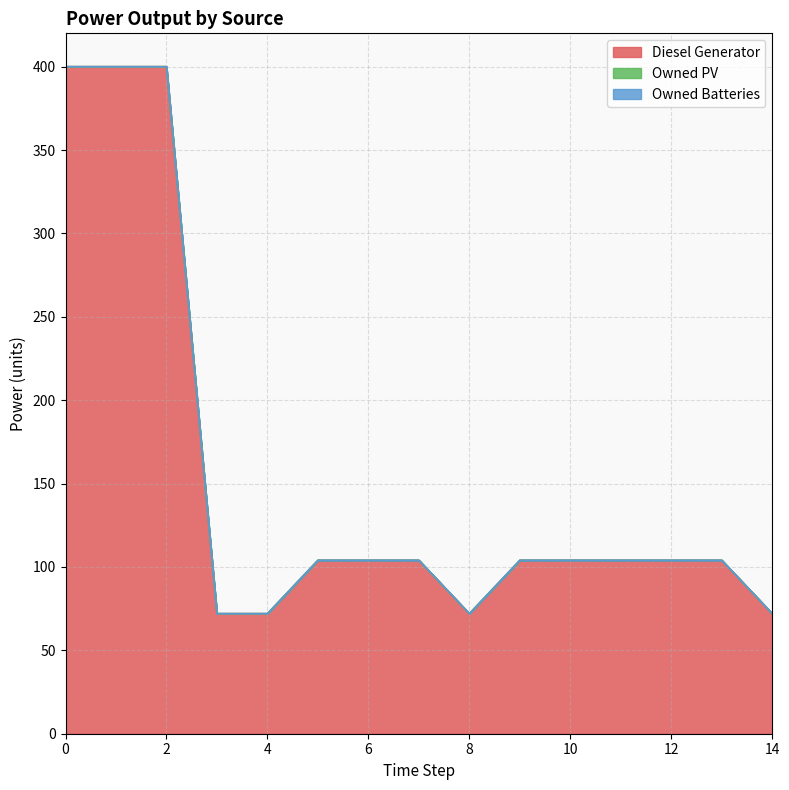

List the series in order of their peak value, lowest first.

Owned PV, Owned Batteries, Diesel Generator